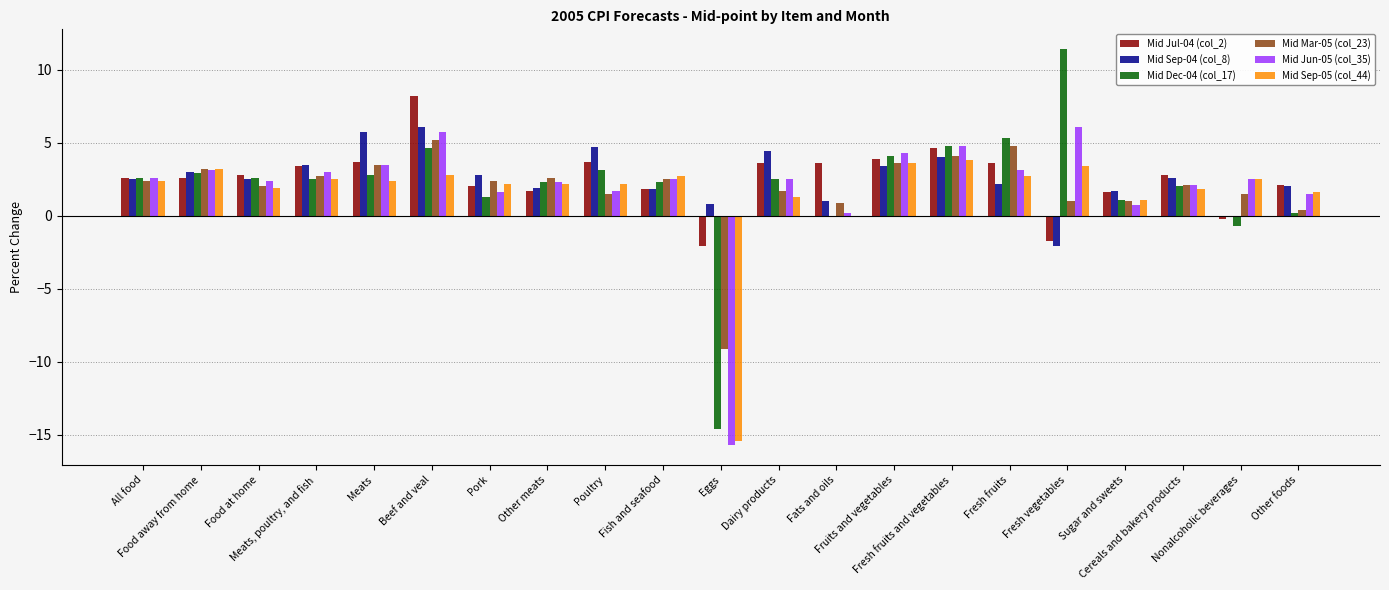

Reading left to right, list all the values displayed in this chart.

Mid Jul-04 (col_2): 2.6	2.6	2.8	3.4	3.7	8.2	2.0	1.7	3.7	1.8	-2.1	3.6	3.6	3.9	4.6	3.6	-1.7	1.6	2.8	-0.2	2.1
Mid Sep-04 (col_8): 2.5	3.0	2.5	3.5	5.7	6.1	2.8	1.9	4.7	1.8	0.8	4.4	1.0	3.4	4.0	2.2	-2.1	1.7	2.6	-0.1	2.0
Mid Dec-04 (col_17): 2.6	2.9	2.6	2.5	2.8	4.6	1.3	2.3	3.1	2.3	-14.6	2.5	0.0	4.1	4.8	5.3	11.4	1.1	2.0	-0.7	0.2
Mid Mar-05 (col_23): 2.4	3.2	2.0	2.7	3.5	5.2	2.4	2.6	1.5	2.5	-9.1	1.7	0.9	3.6	4.1	4.8	1.0	1.0	2.1	1.5	0.4
Mid Jun-05 (col_35): 2.6	3.1	2.4	3.0	3.5	5.7	1.6	2.3	1.7	2.5	-15.7	2.5	0.2	4.3	4.8	3.1	6.1	0.7	2.1	2.5	1.5
Mid Sep-05 (col_44): 2.4	3.2	1.9	2.5	2.4	2.8	2.2	2.2	2.2	2.7	-15.4	1.3	0.0	3.6	3.8	2.7	3.4	1.1	1.8	2.5	1.6